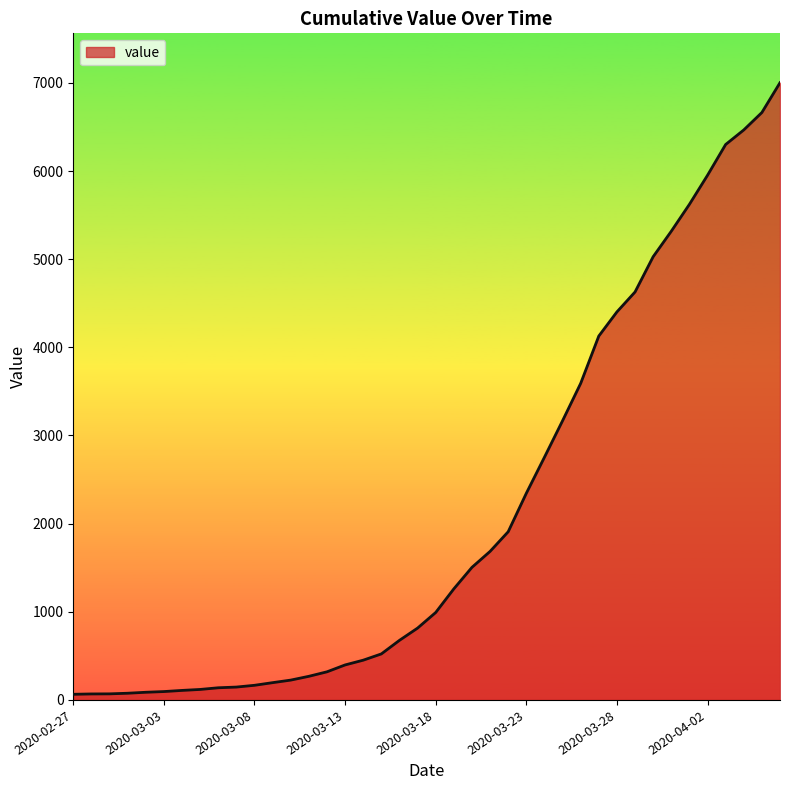

What is the greatest value displayed?

7002